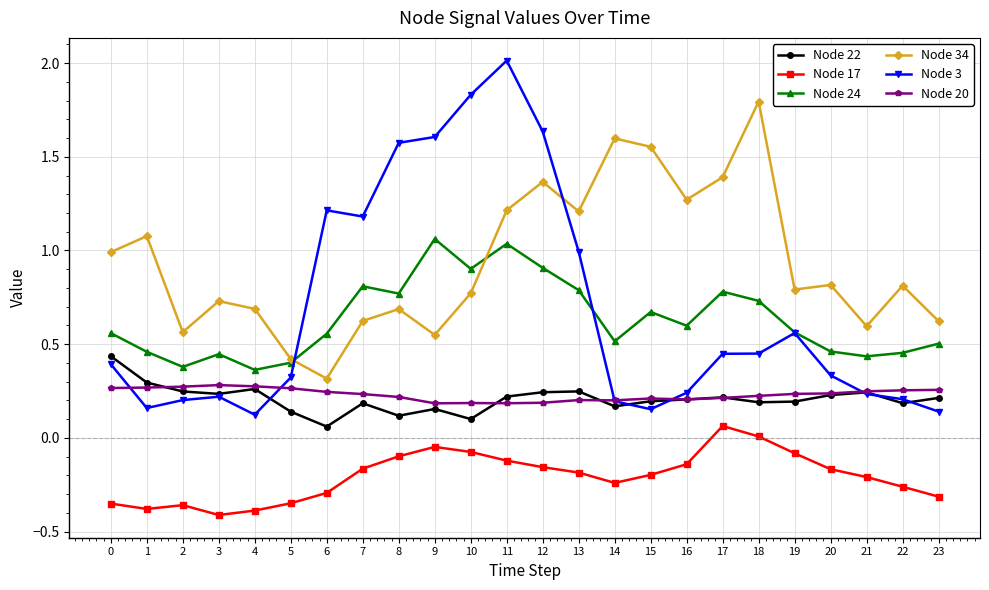

Does the chart display data point markers on the line(s)?

Yes